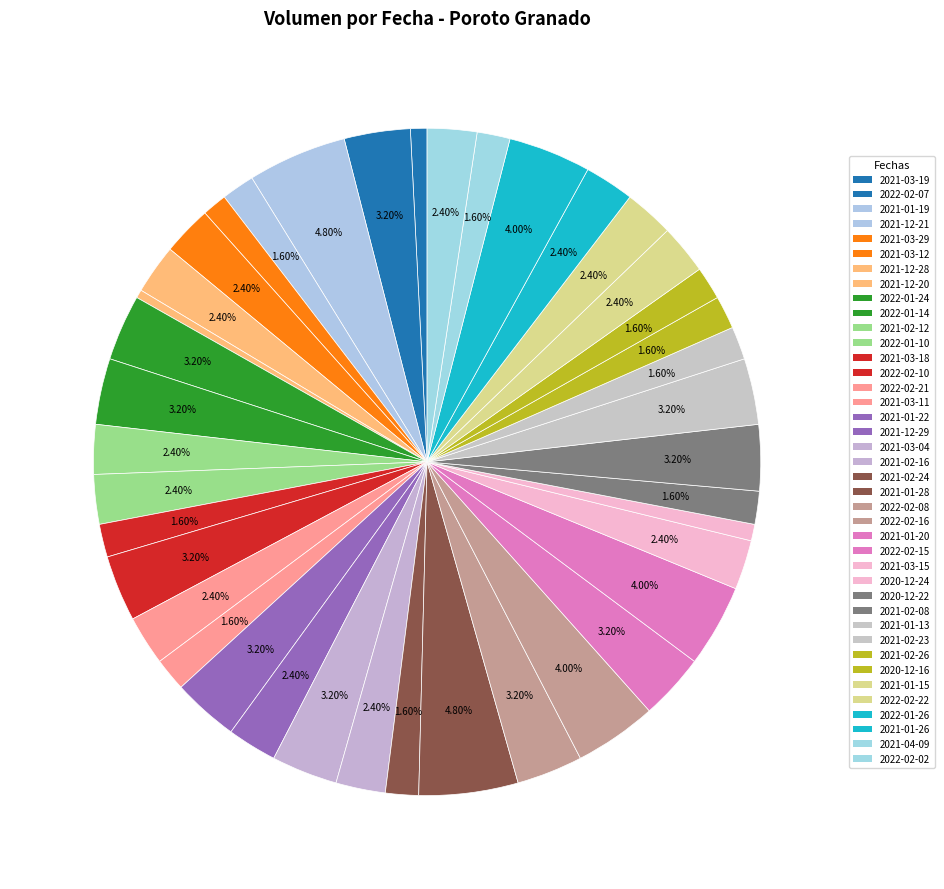

What is the smallest slice in the pie chart?

2021-12-20